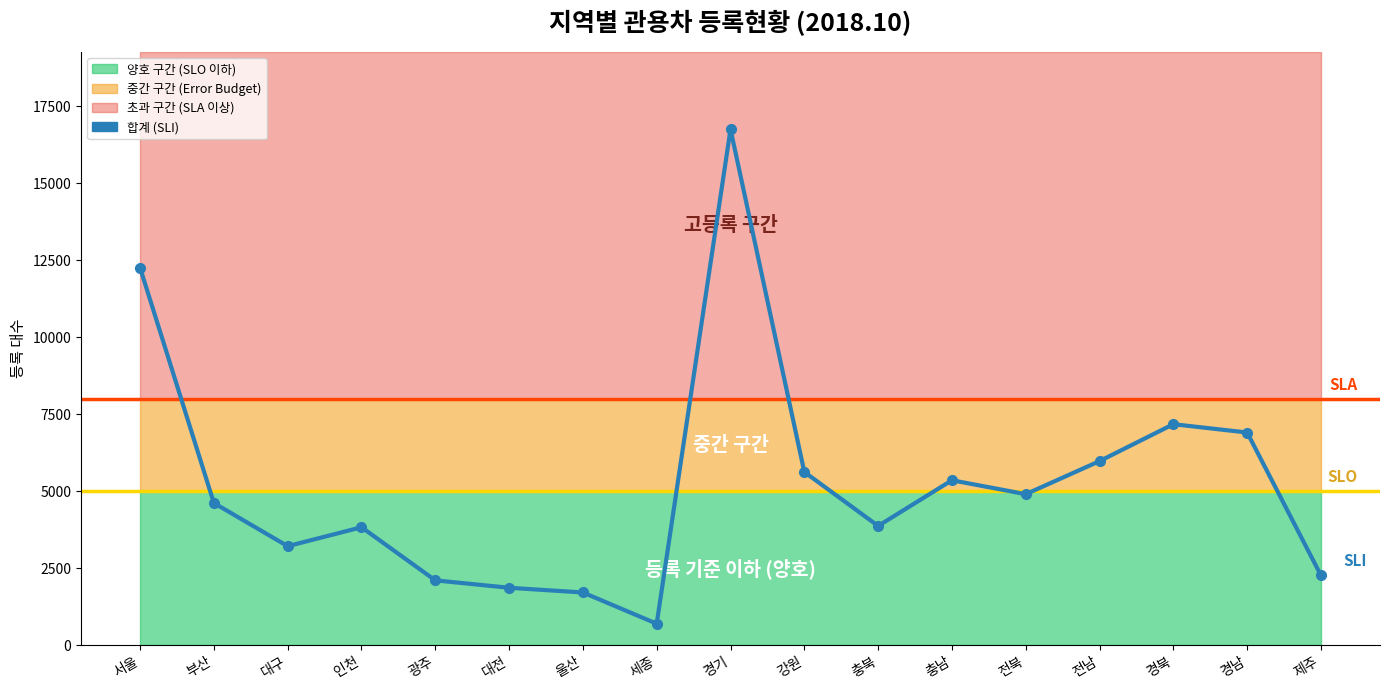

What is the label of the 15th point from the left?

경북